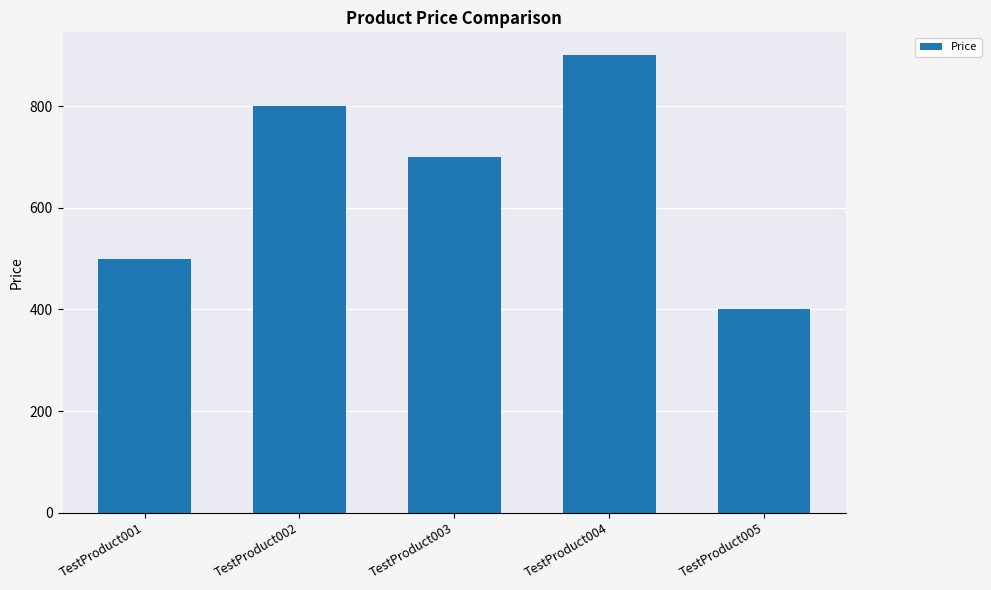

What is the change in value from TestProduct001 to TestProduct005?

-100